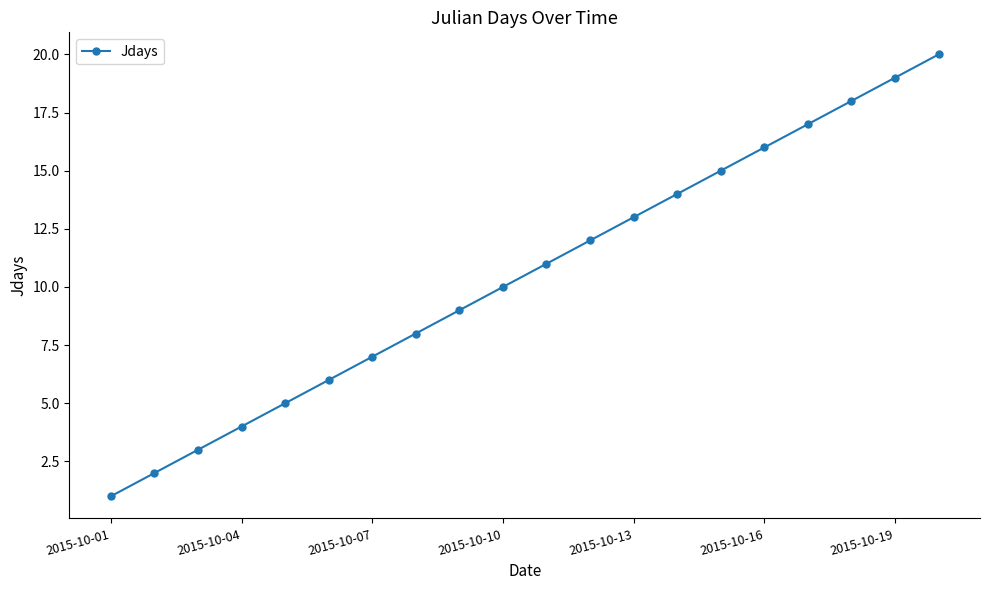

What is the difference between the maximum and second lowest values?

18